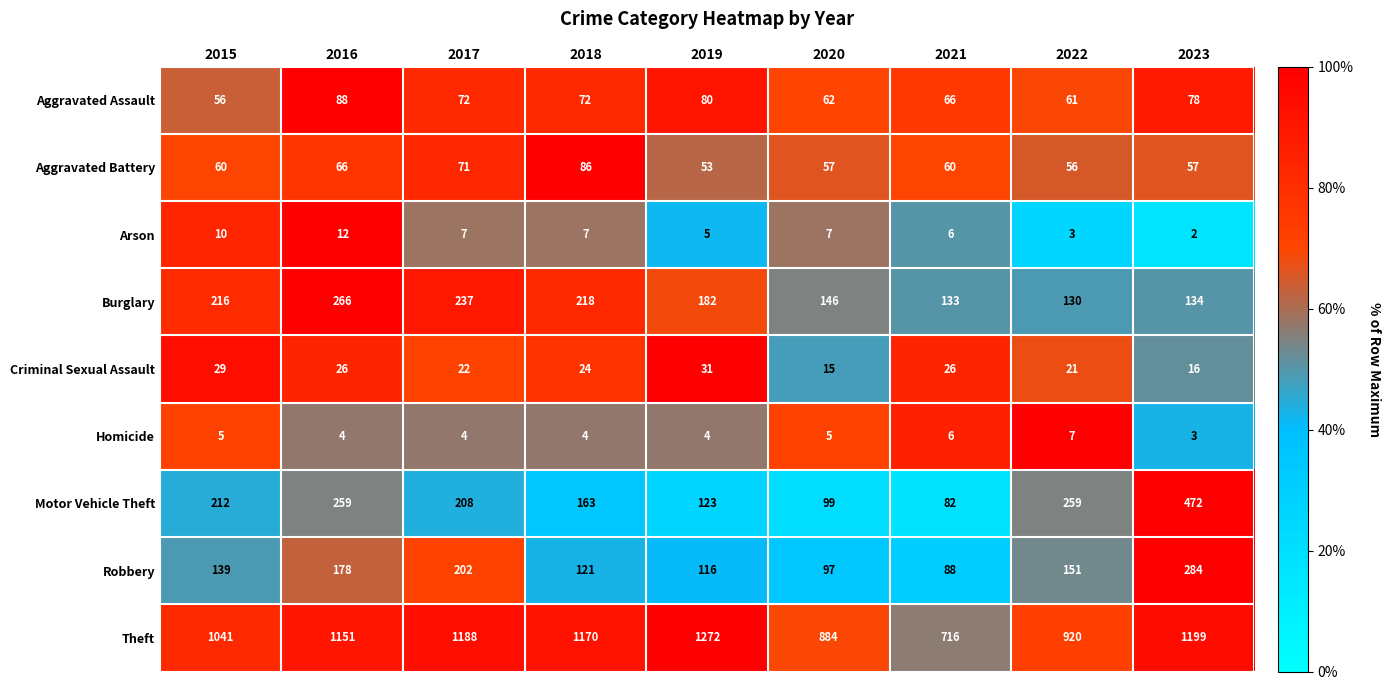

The Robbery series shows 167 at 2020. True or false?

False